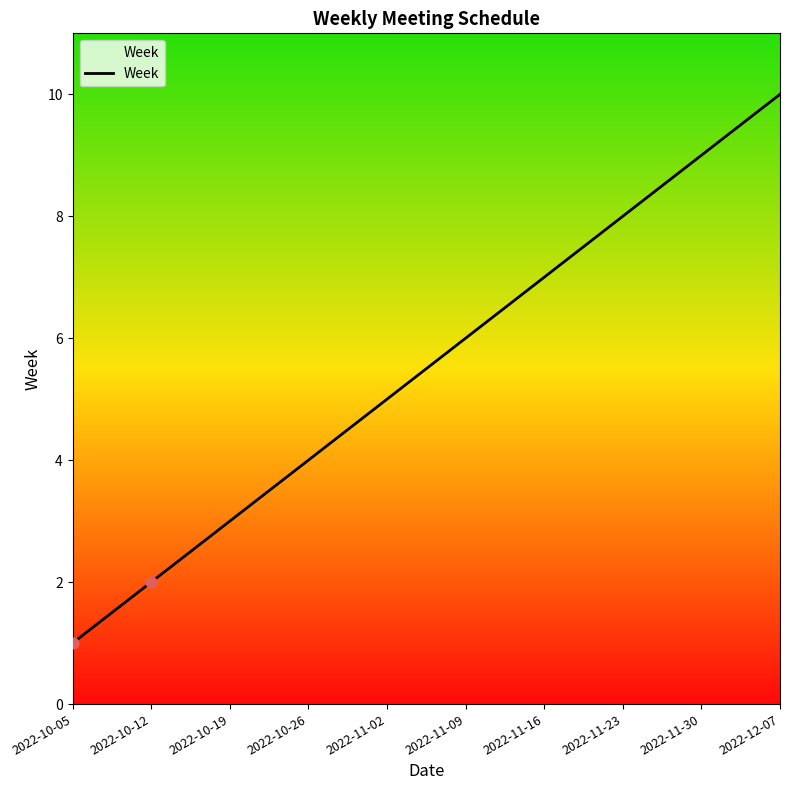

Between 2022-10-05 and 2022-11-30, which is larger?

2022-11-30